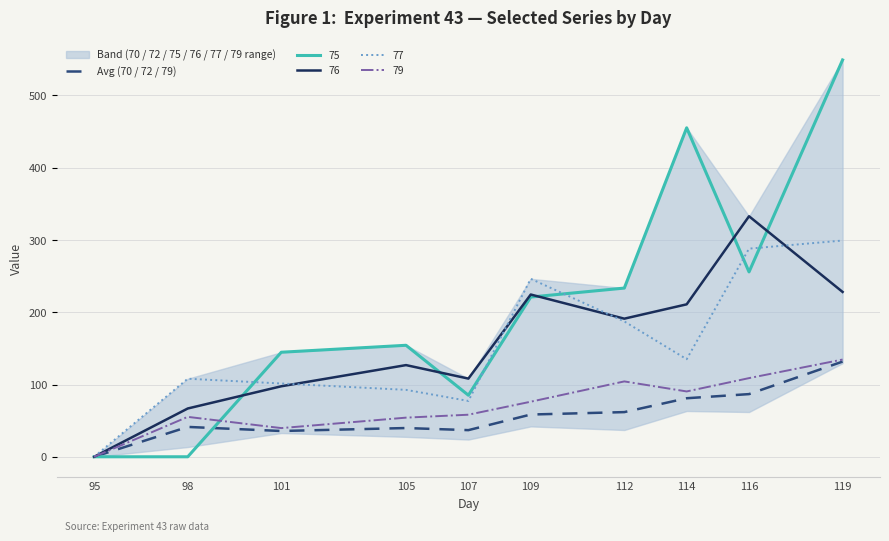

True or false: 75 has a value of 85.2 at 107.

True